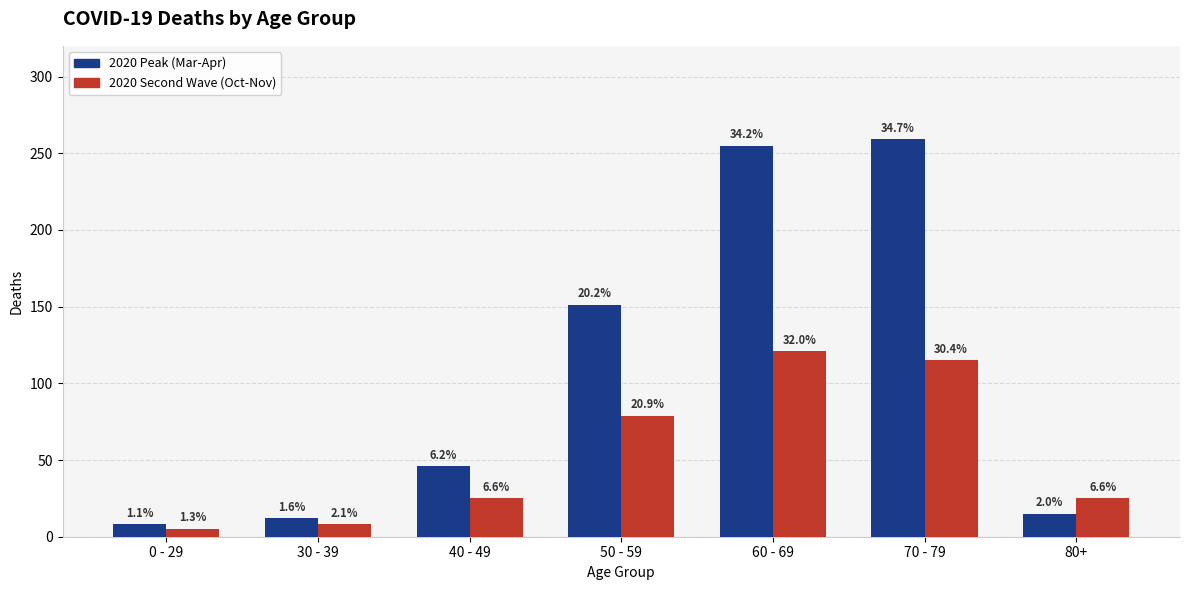

What position from the right is 60 - 69?

3